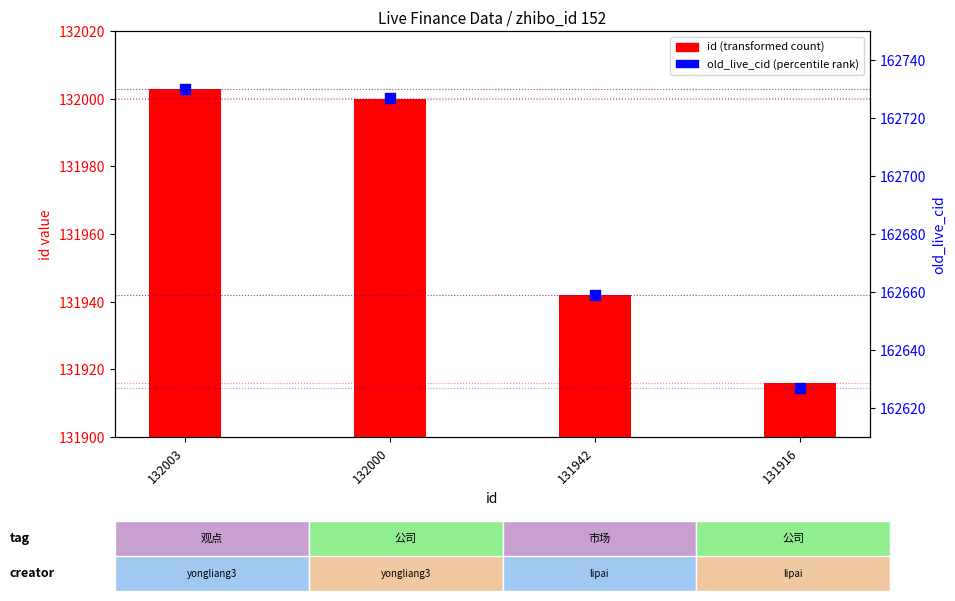

At which category is the sum across all series the highest?

132003